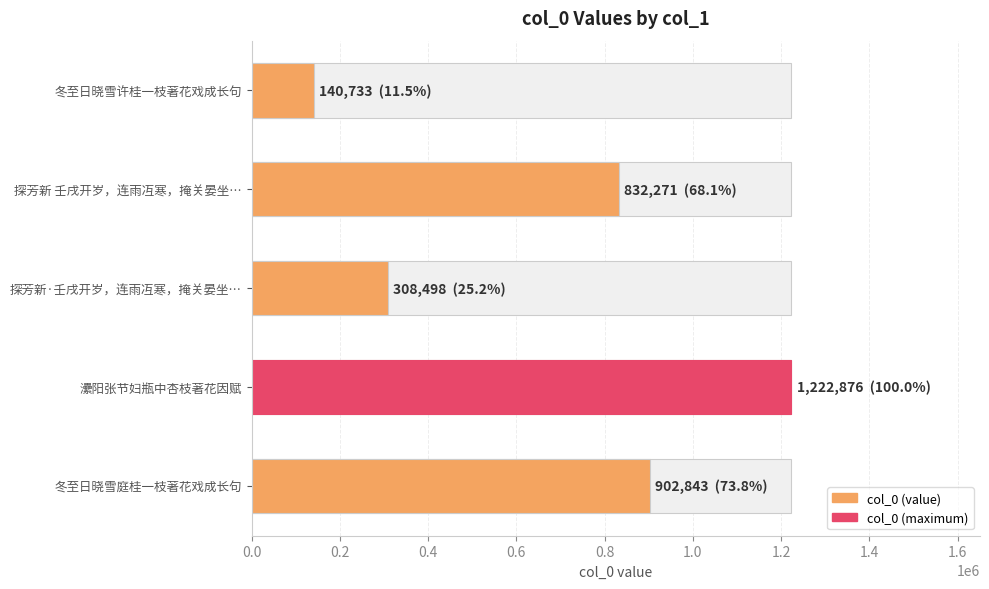

Reading left to right, what are all the values shown in this chart?

140733	832271	308498	1222876	902843